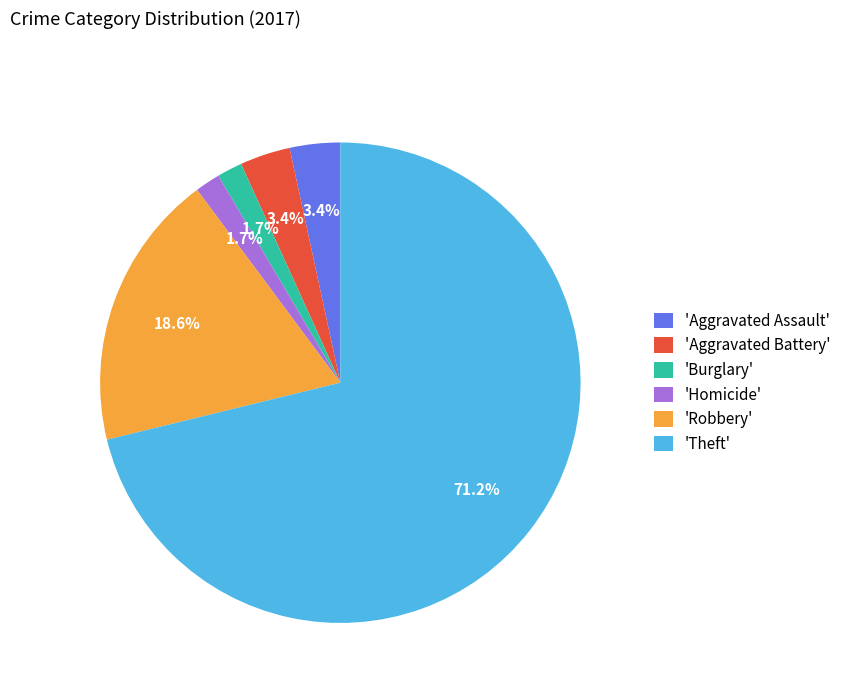

Which category has the biggest portion of the pie?

'Theft'